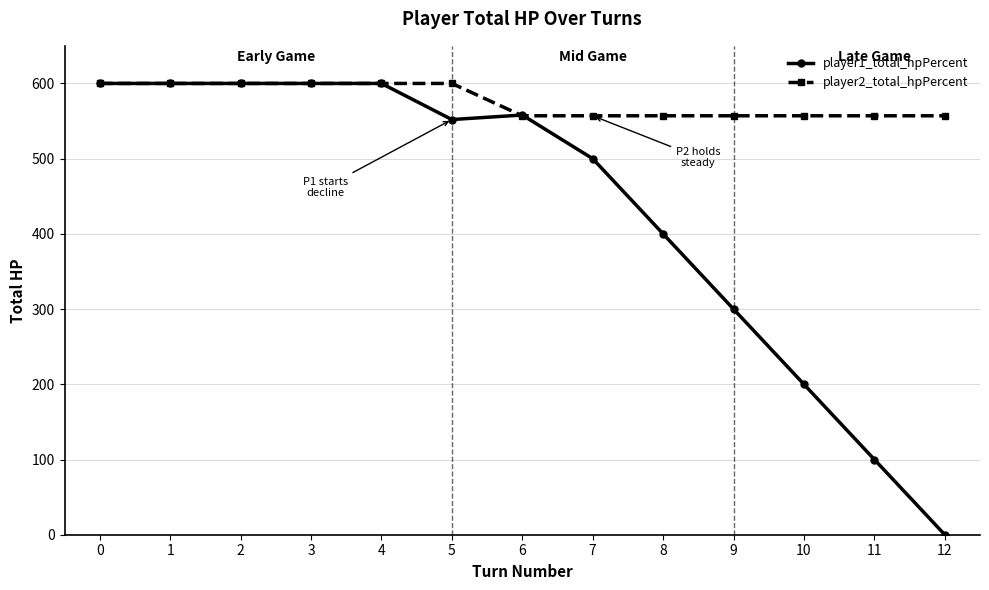

The value of player2_total_hpPercent at 6 is 977. True or false?

False